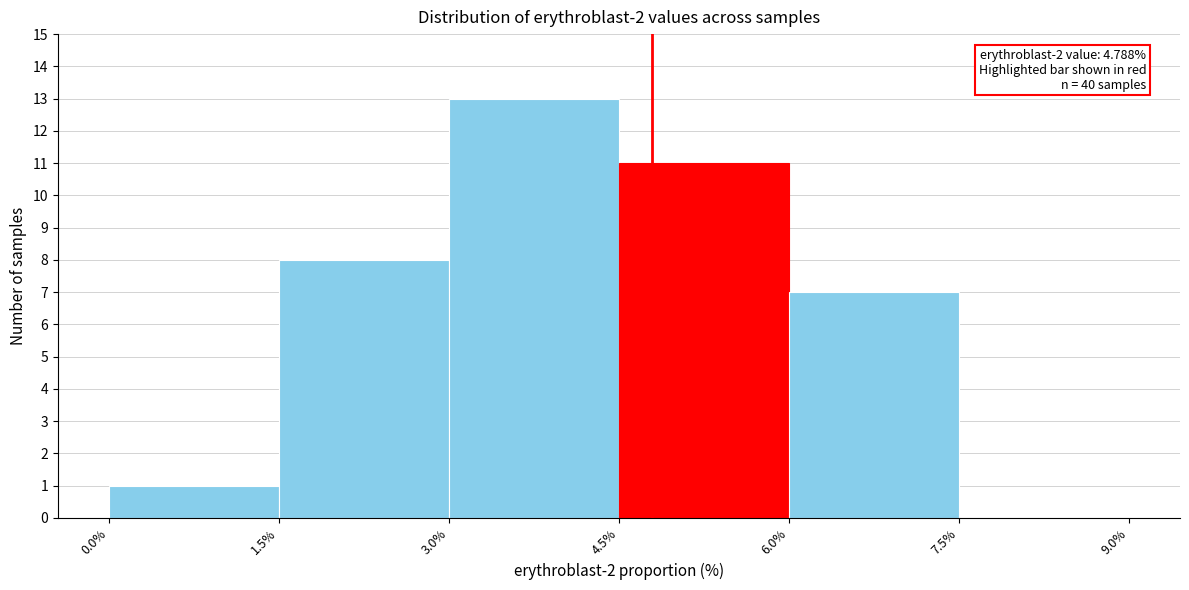

Which range on the x-axis has the tallest bar?

3.0% to 4.5%